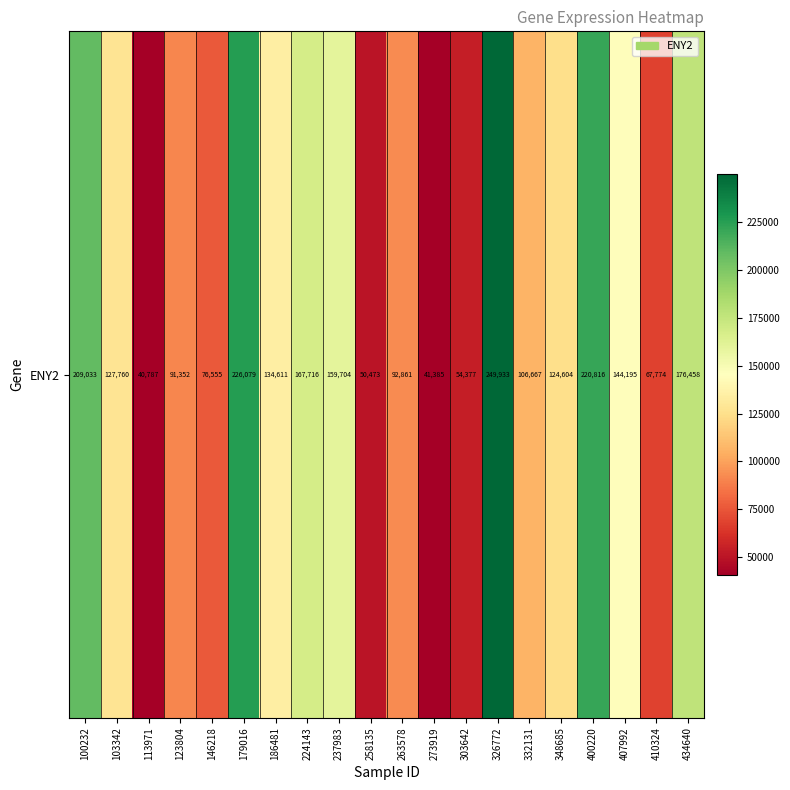

Where is the data nearest to the value 145360?

407992